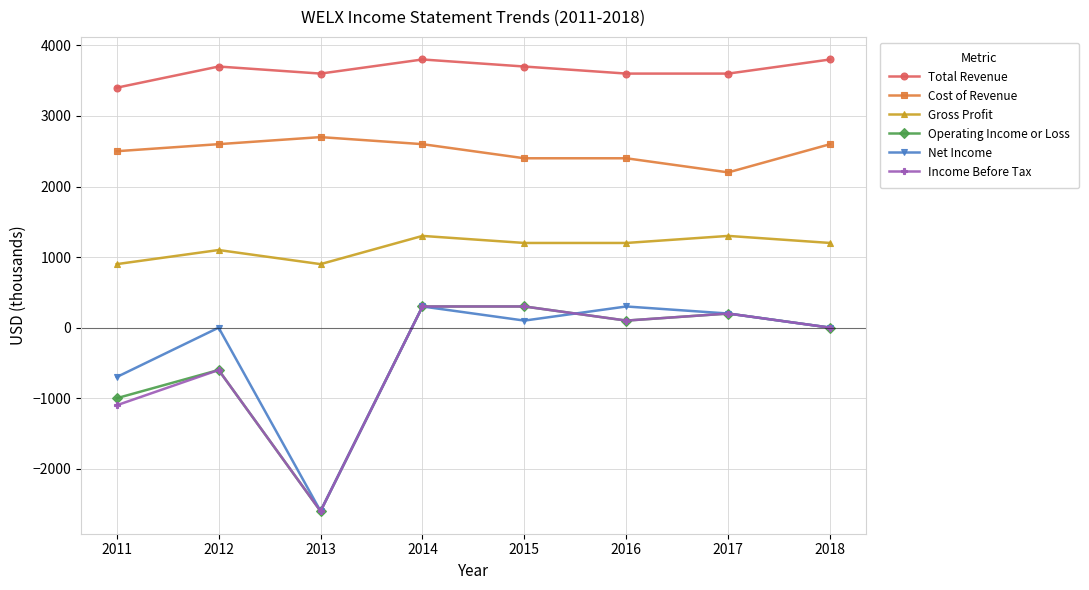

Does the chart display data point markers on the line(s)?

Yes